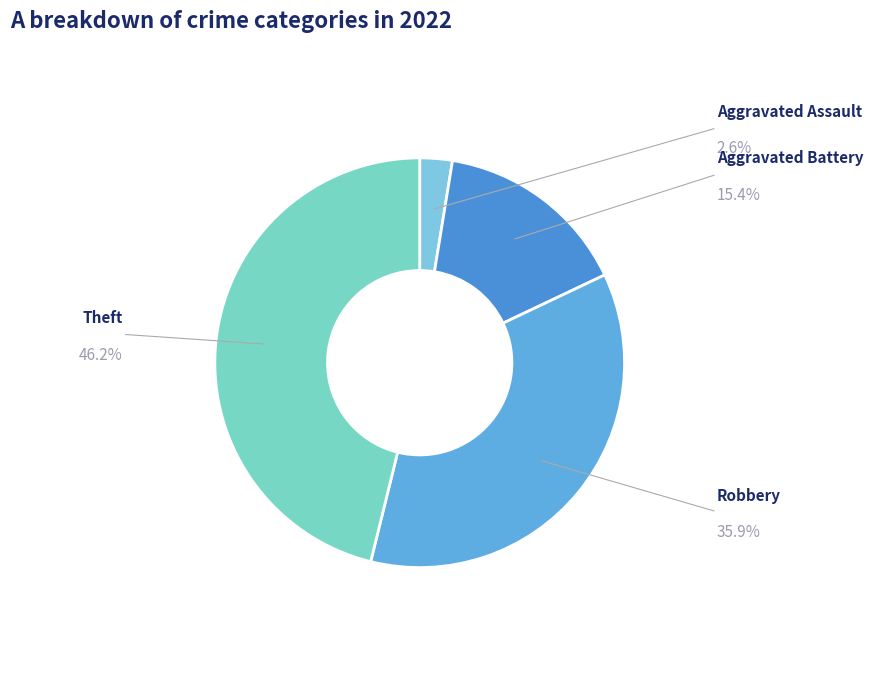

Does any single category account for the majority?

No